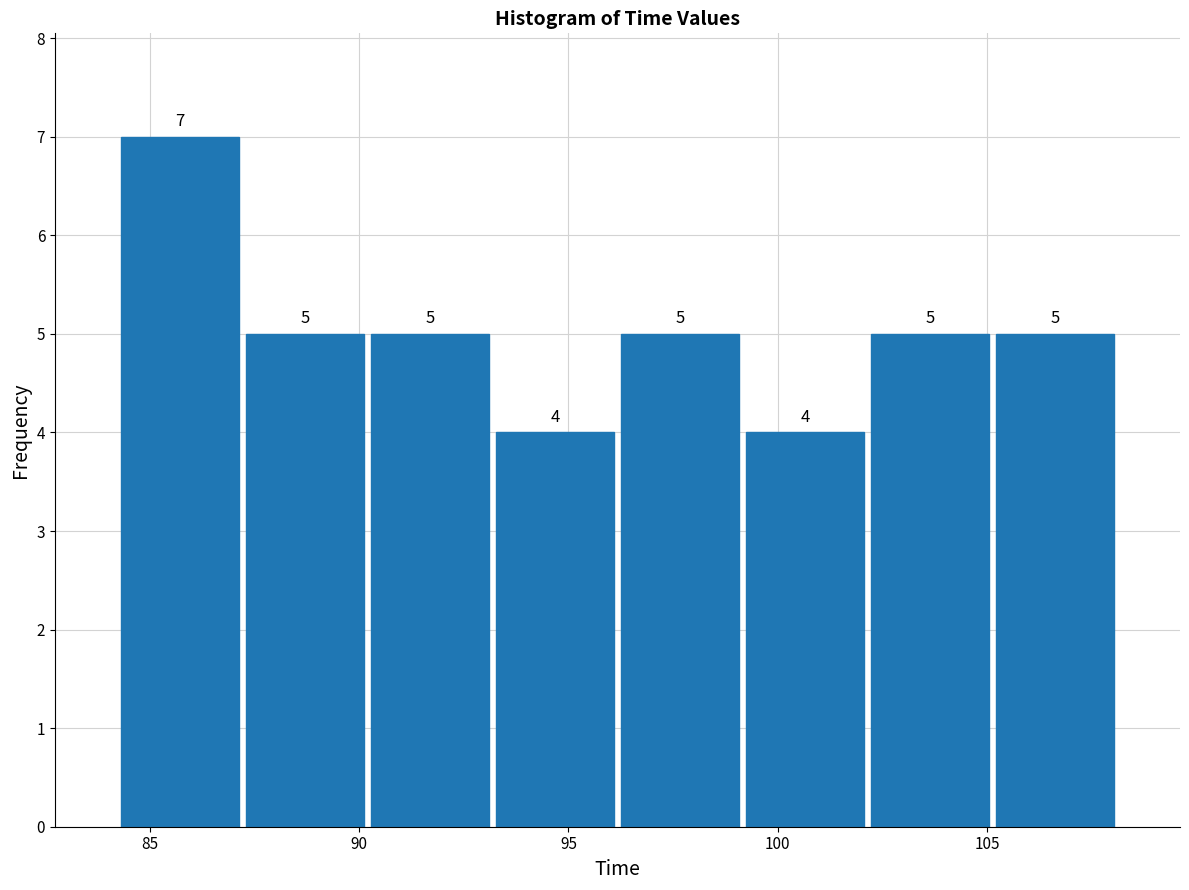

How tall is the bar that spans 102 to 105 on the x-axis? The bar edges are not printed on the chart, so give them approximately, as read against the axis.

5